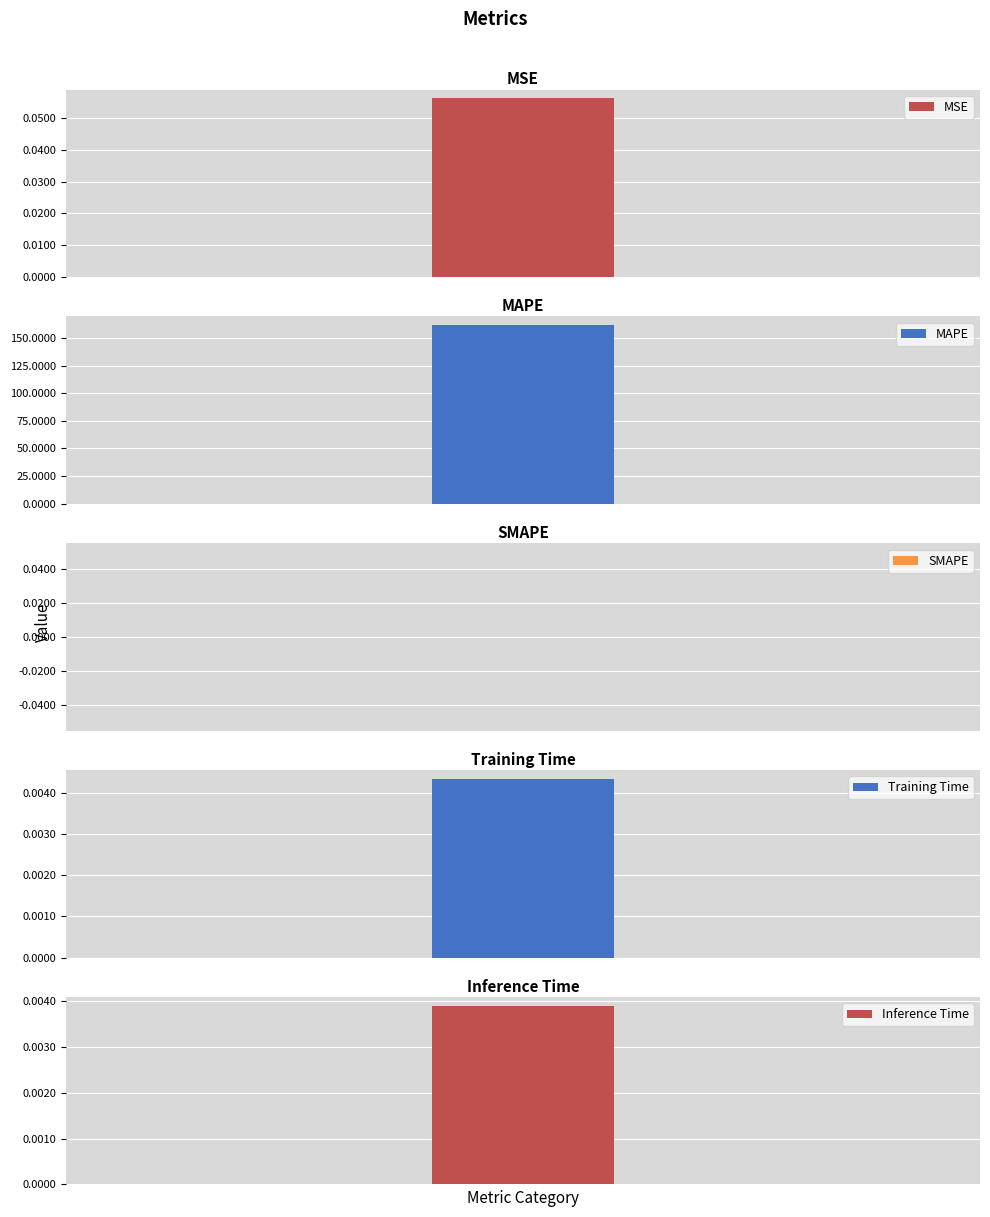

What is the change in value from MSE to Training Time?

-0.1